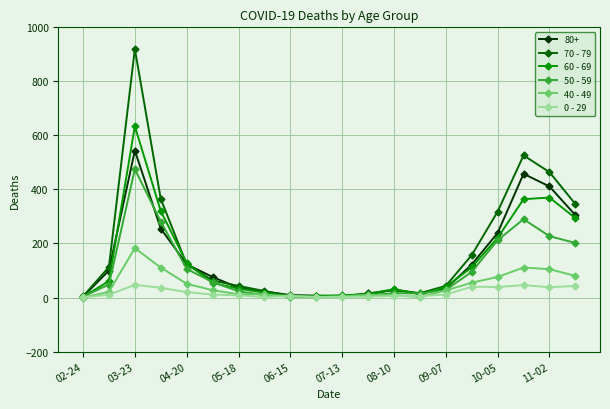

True or false: 60 - 69 has more than 2 interior local peaks.

True